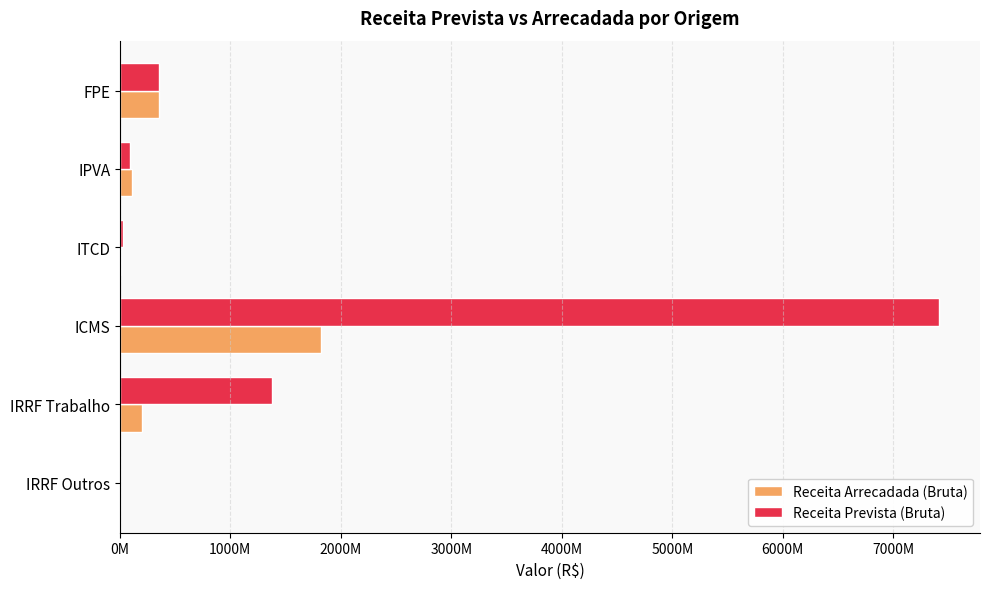

Which series has the largest total across all categories?

Receita Prevista (Bruta)